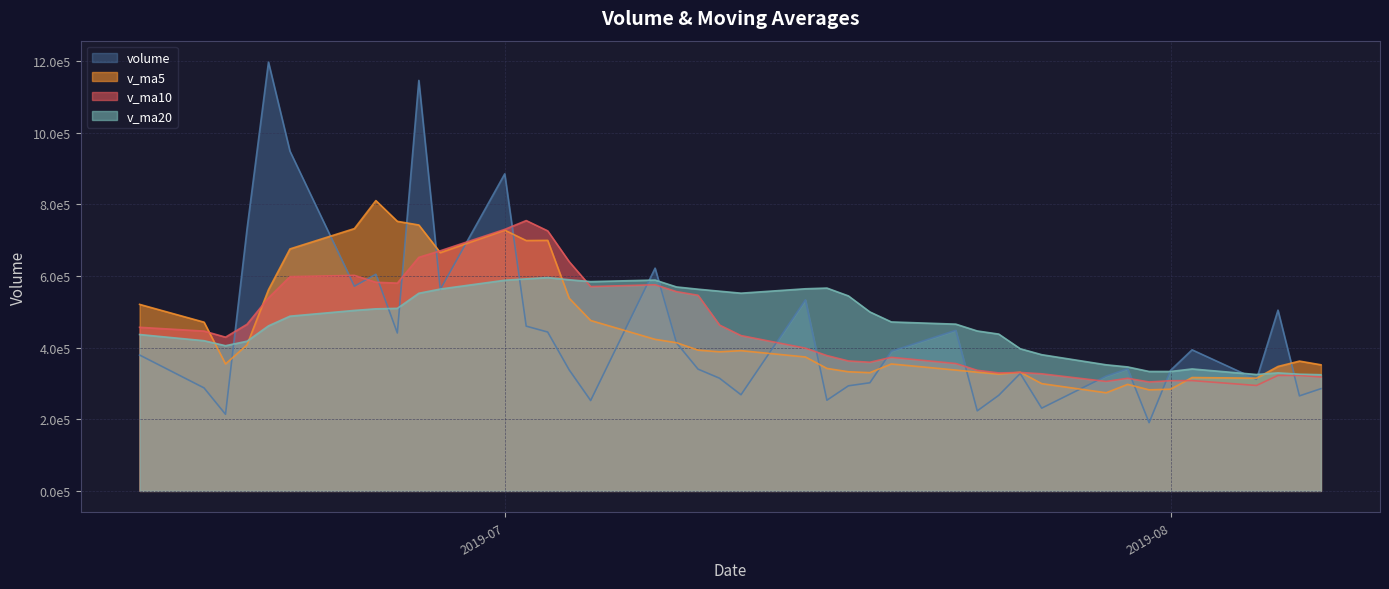

Which series changed the most between 2019-07-11 and 2019-06-26?

v_ma5